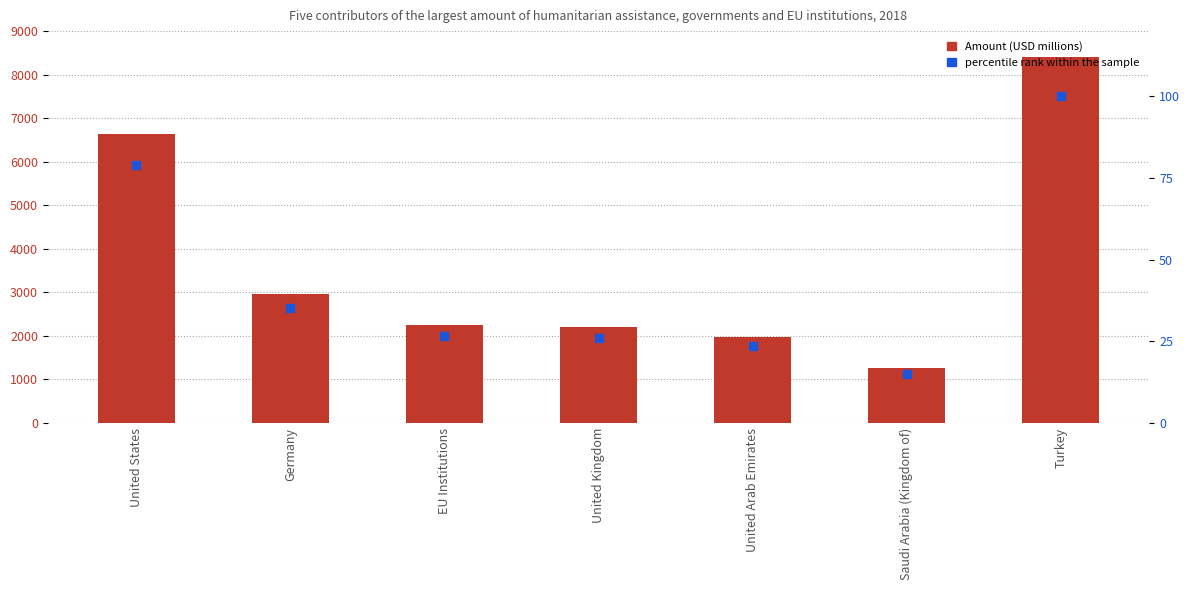

Reading left to right, extract all data points from this chart.

Amount (USD millions): United States=6646.4	Germany=2961.8	EU Institutions=2239.5	United Kingdom=2193.8	United Arab Emirates=1967.8	Saudi Arabia (Kingdom of)=1272.3	Turkey=8398.9
percentile rank within the sample: United States=79.1	Germany=35.3	EU Institutions=26.7	United Kingdom=26.1	United Arab Emirates=23.4	Saudi Arabia (Kingdom of)=15.1	Turkey=100.0